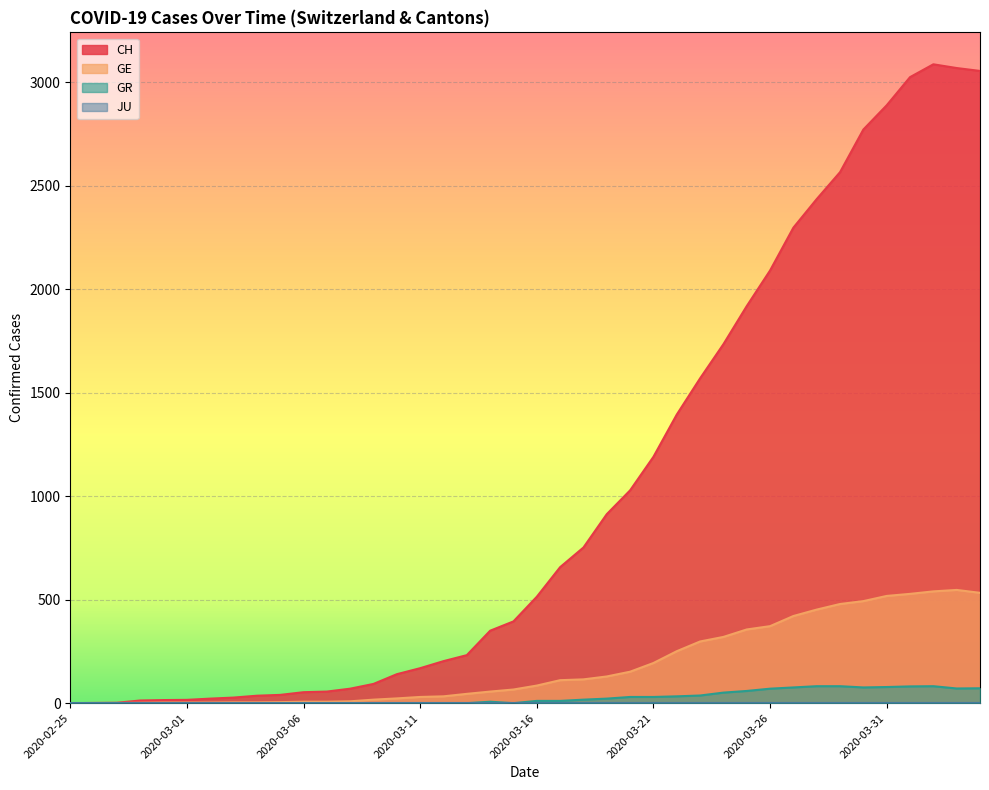

What is the label of the 40th point from the left?

2020-04-04